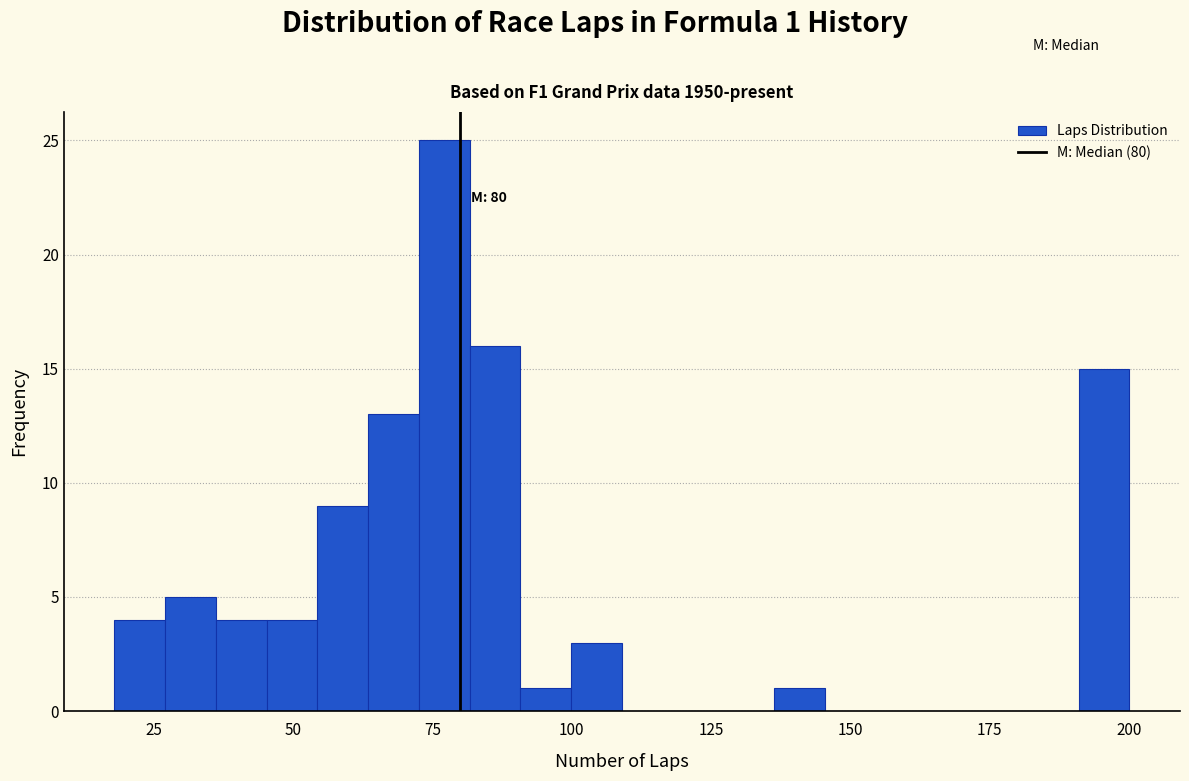

Read against the x-axis, roughly where is the centre of the tallest bar?

75